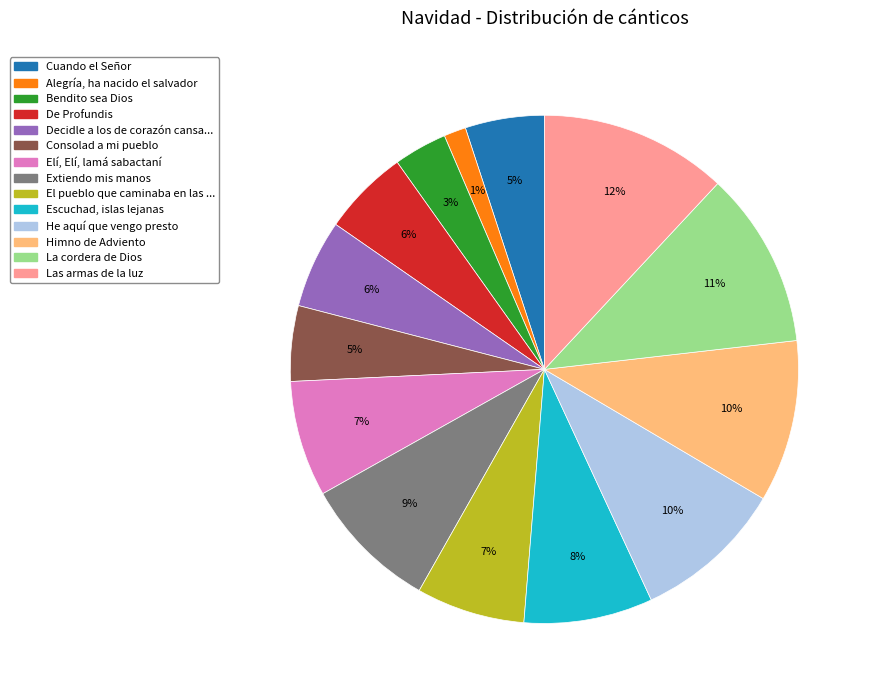

Count the number of slices in the pie.

14